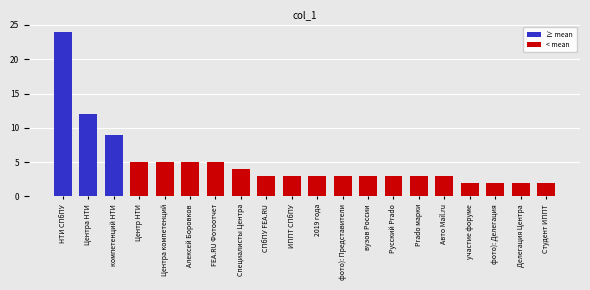

Reading right to left, transcribe all the data shown in this chart.

Студент ИППТ=2	Делегация Центра=2	фото): Делегация=2	участие форуме=2	Авто Mail.ru=3	Prado марки=3	Русский Prado=3	вузов России=3	фото): Представители=3	2019 года=3	ИППТ СПбПУ=3	СПбПУ FEA.RU=3	Специалисты Центра=4	FEA.RU Фотоотчет=5	Алексей Боровков=5	Центра компетенций=5	Центр НТИ=5	компетенций НТИ=9	Центра НТИ=12	НТИ СПбПУ=24